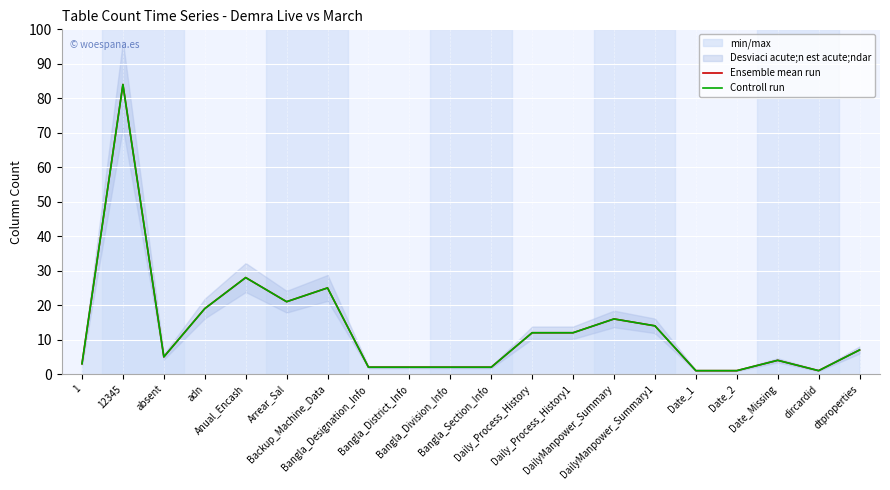

What is the label of the 2nd point from the left?

12345